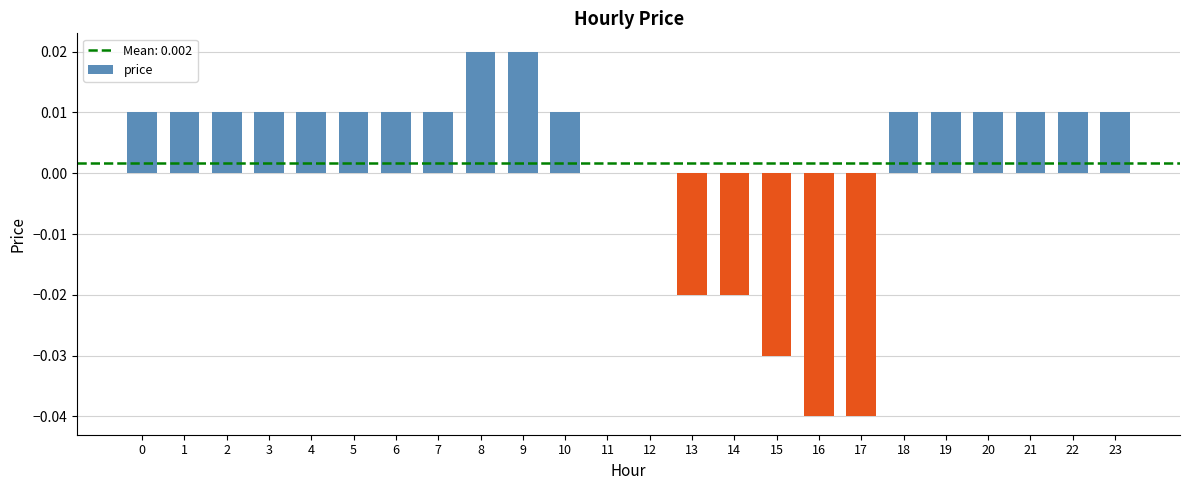

True or false: the data shows 0.0 at 2.

True